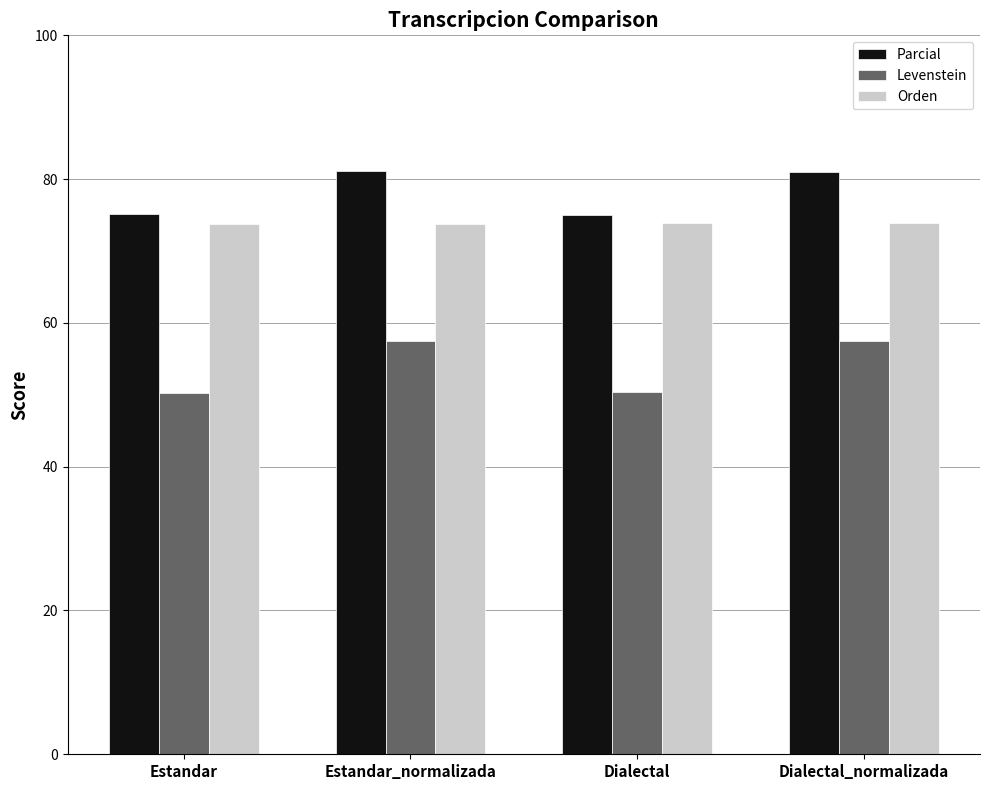

How many distinct data groups are displayed?

3